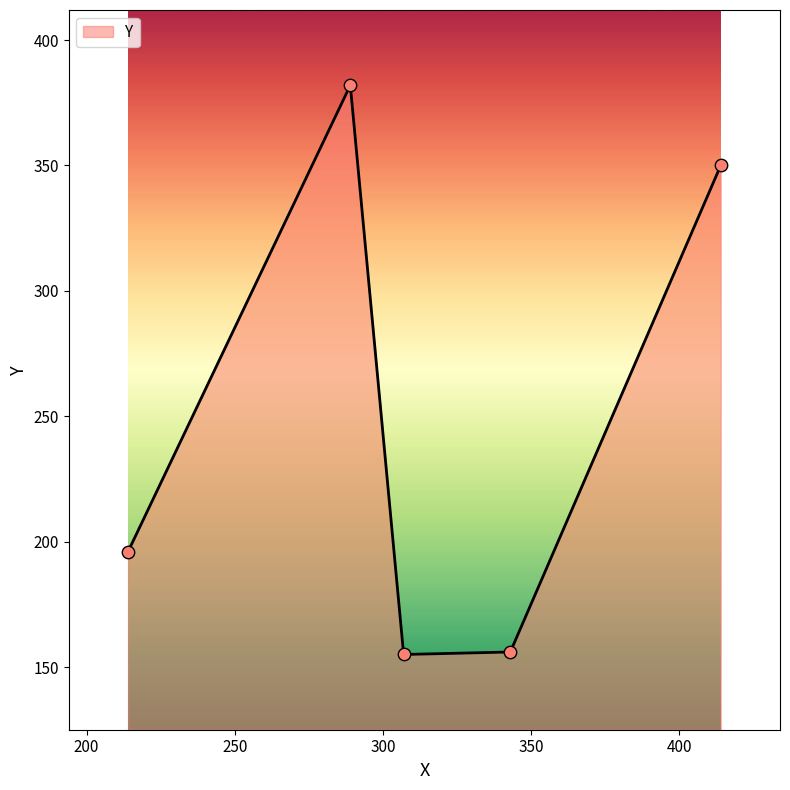

True or false: there are more than 0 points higher than both neighbors.

True